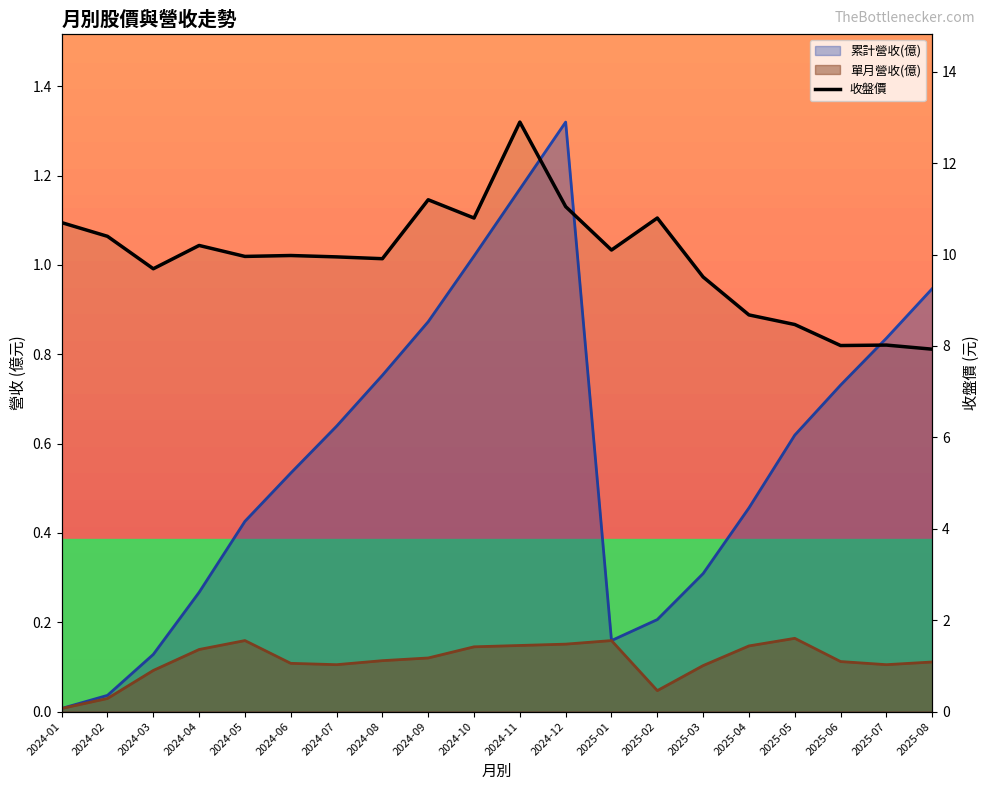

What is the label of the 11th point from the left?

2024-11